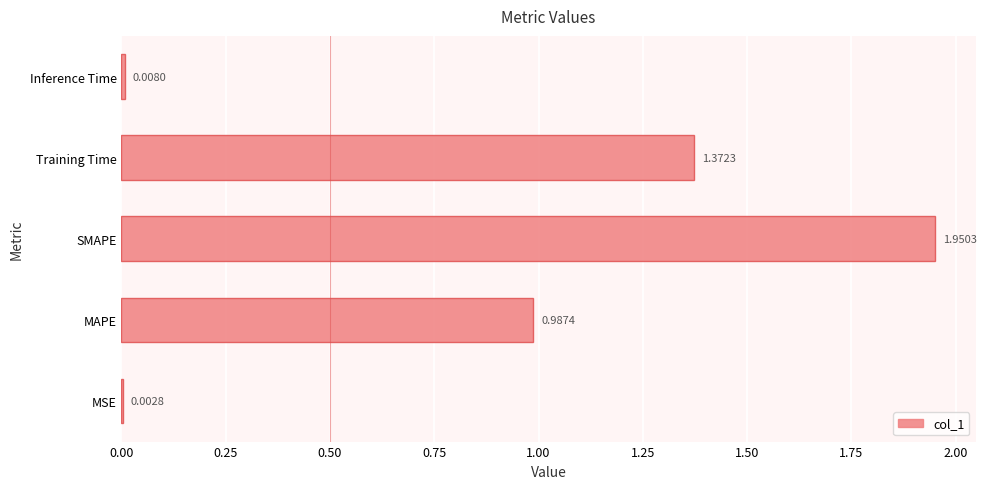

At which category does the chart reach its peak across all series?

SMAPE